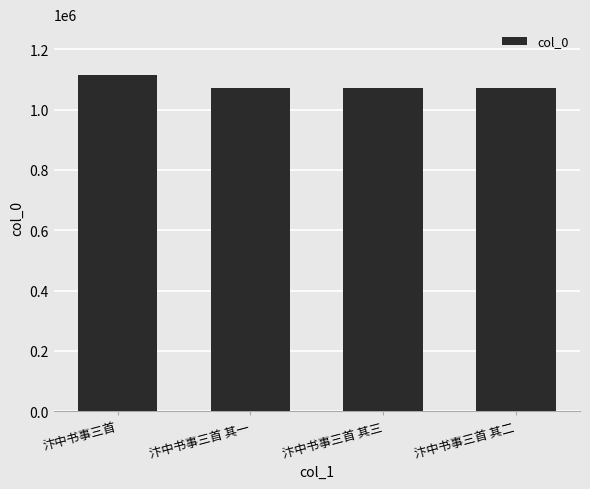

What is the sum of the values at 汴中书事三首 其三 and 汴中书事三首 其一?

2142774